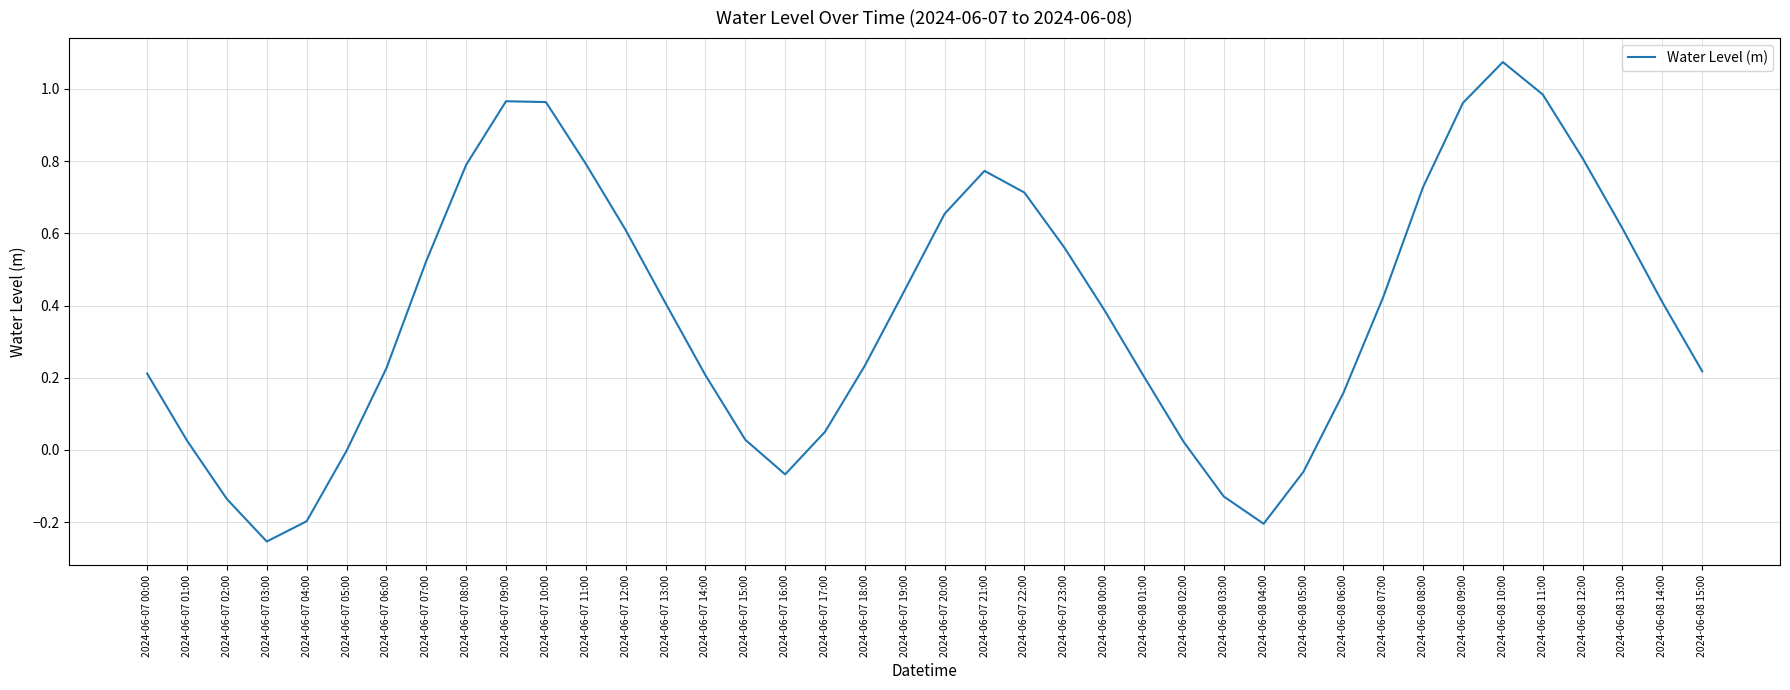

How many interior local peaks (higher than both neighbors) does the data have?

3